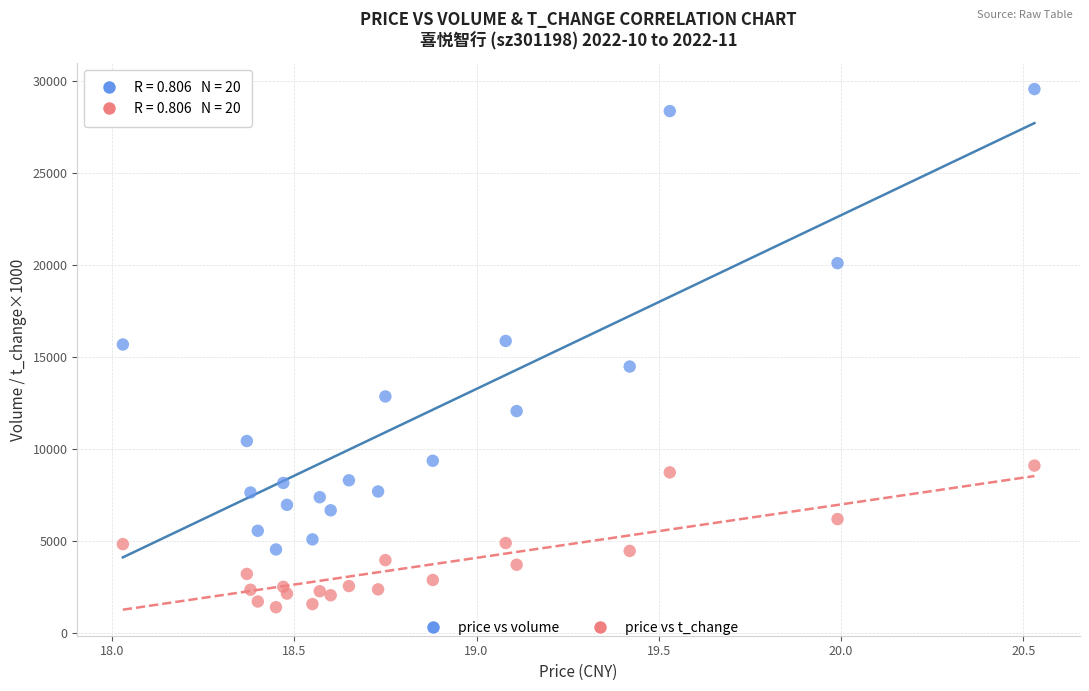

Across all data points, what is the range of Y values (max minus min)?

28172